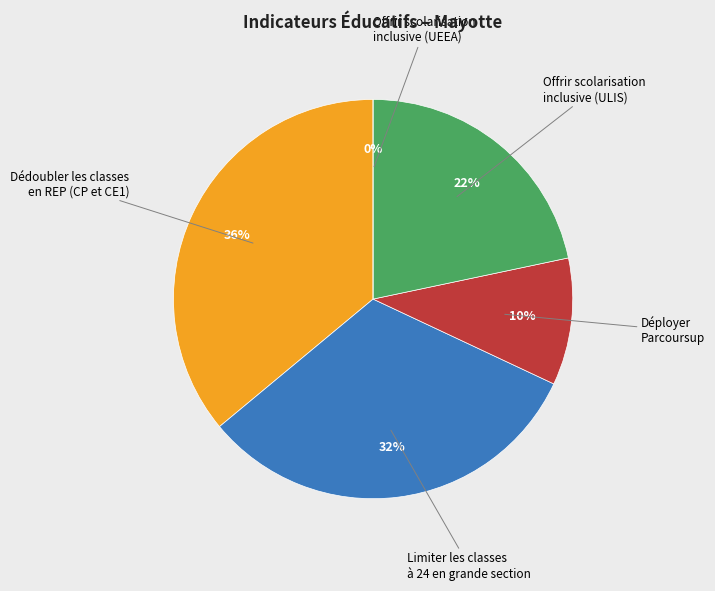

To the nearest percent, what portion does Déployer
Parcoursup represent?

10%